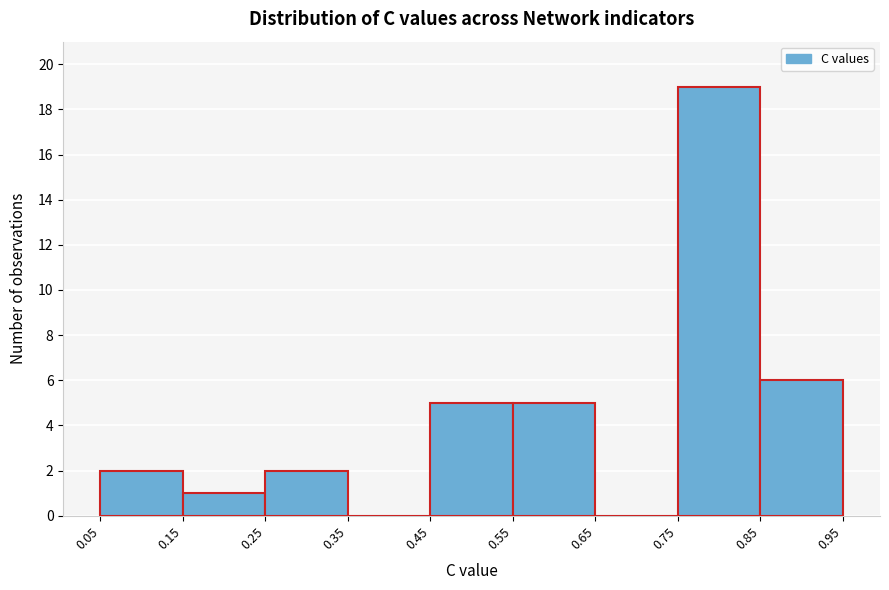

How tall is the bar that spans 0.55 to 0.65 on the x-axis? The values are not printed on the chart, so give them approximately, as read against the axis.

5